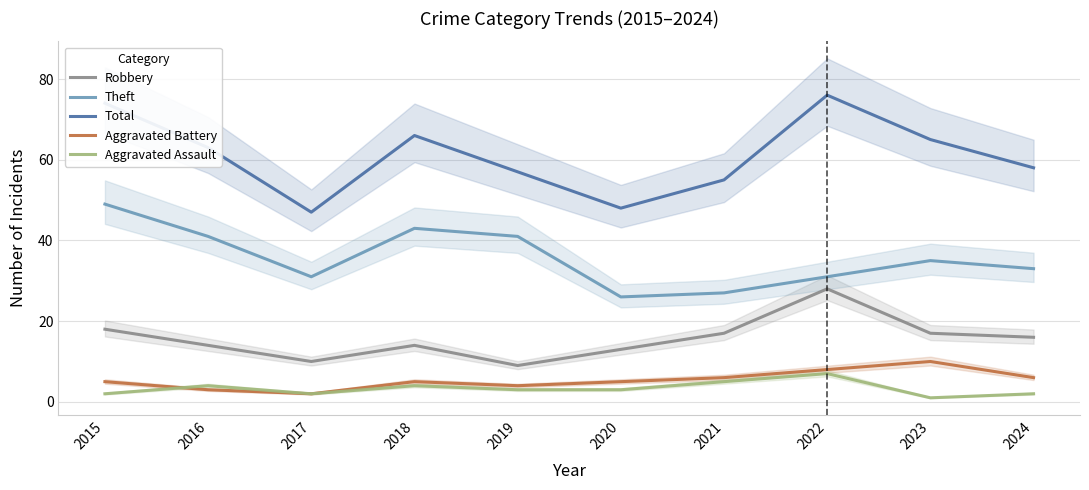

Is this an area chart (filled region under the line)?

No